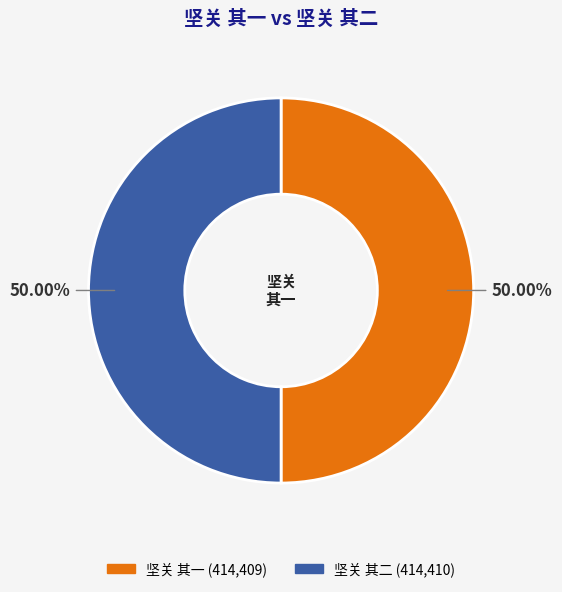

What is the ratio of the value at 坚关 其二 to the value at 坚关 其一?

1.0